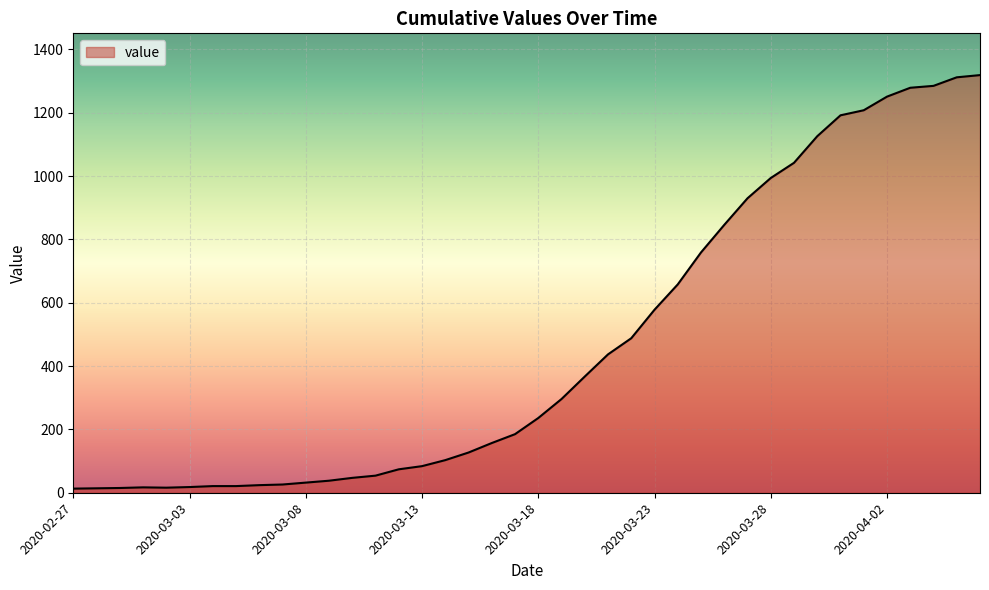

What is the greatest value displayed?

1319